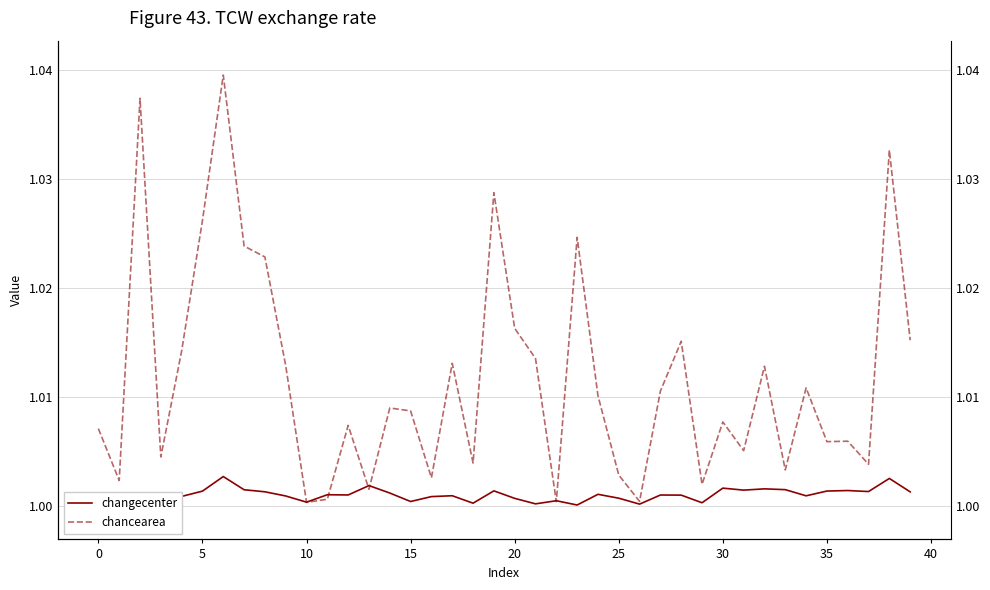

What is the label of the 26th point from the left?

25